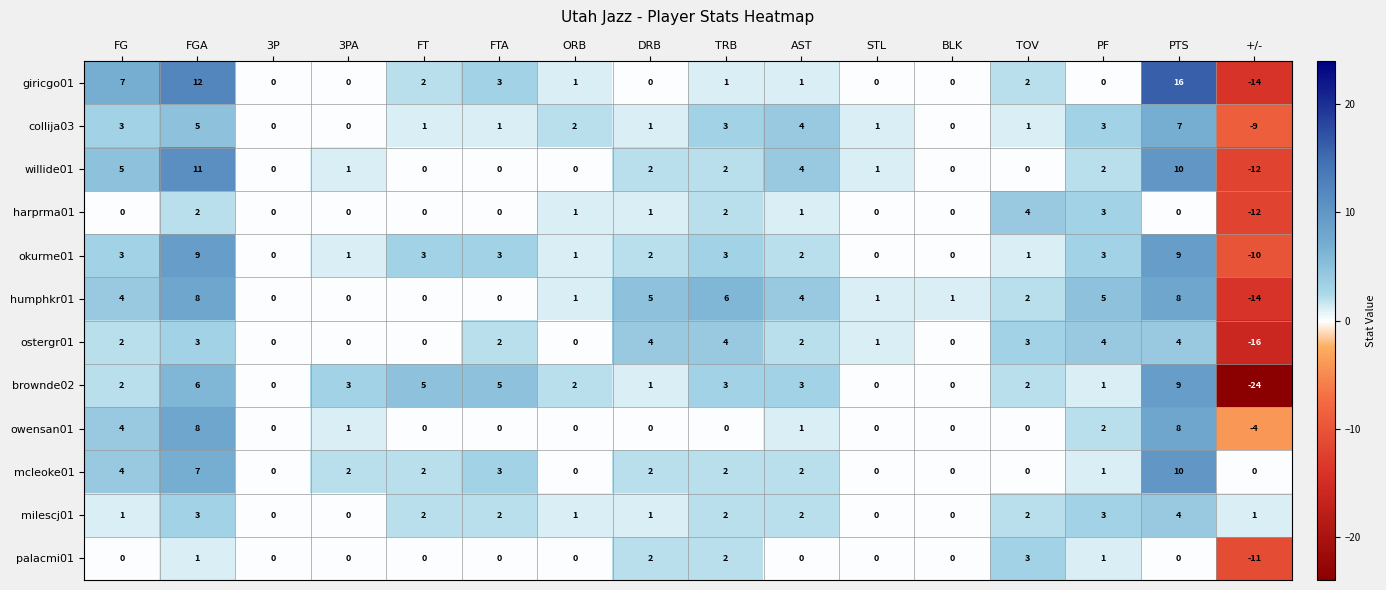

What is the difference between the second highest and minimum values in the owensan01 series?

12